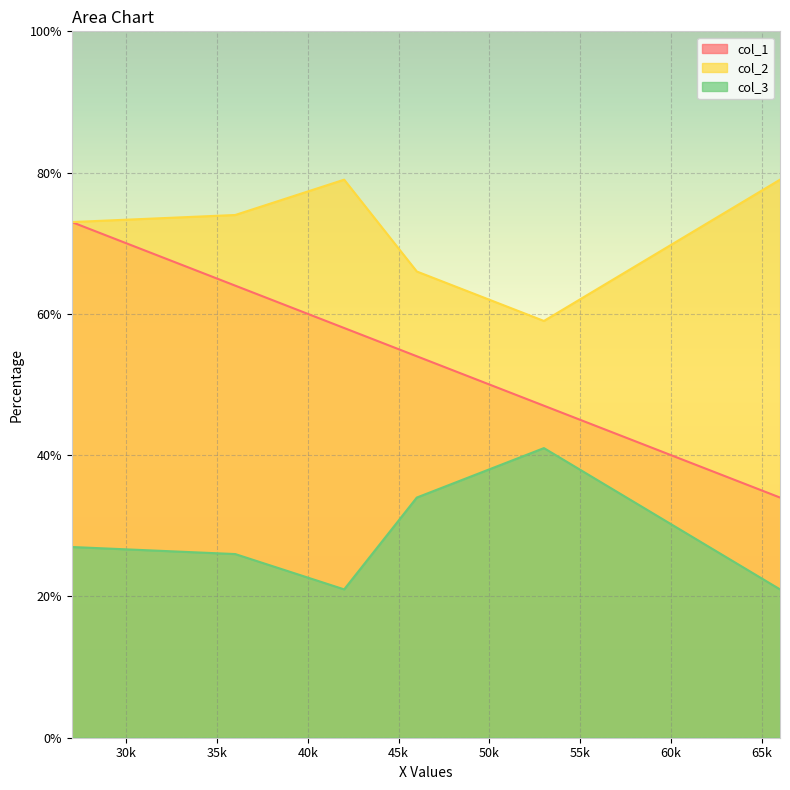

List the series in order of their overall mean, highest first.

col_2, col_1, col_3